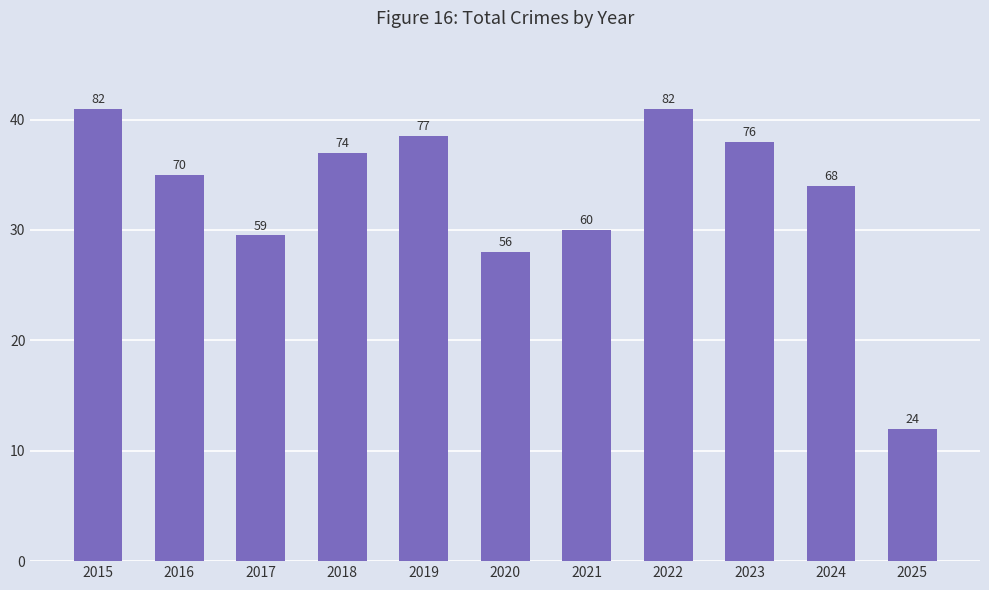

What is the greatest value displayed?

82